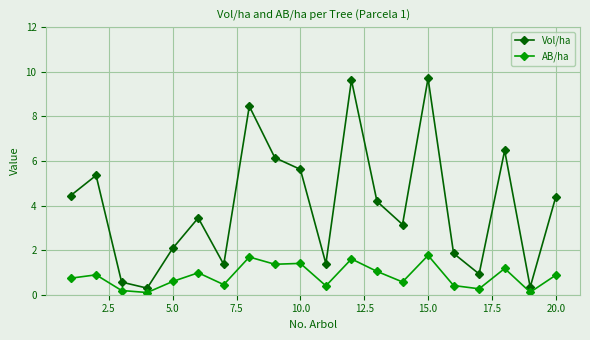

List the series in order of their overall mean, highest first.

Vol/ha, AB/ha